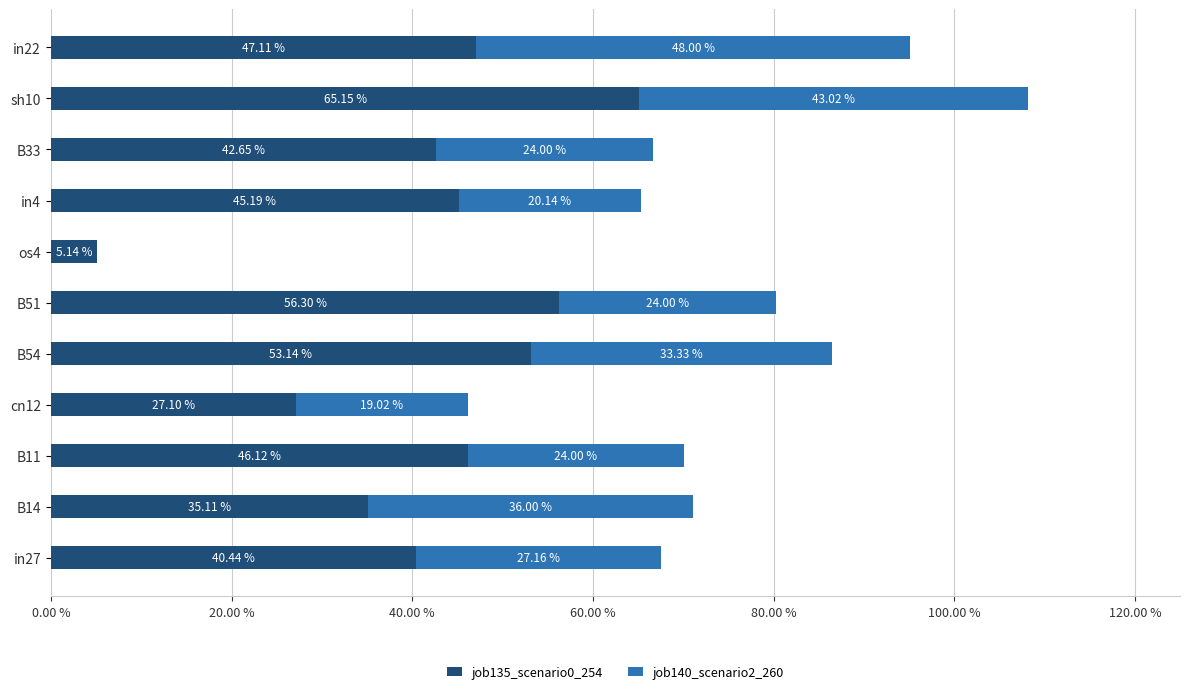

How many bars are there in each group?

2